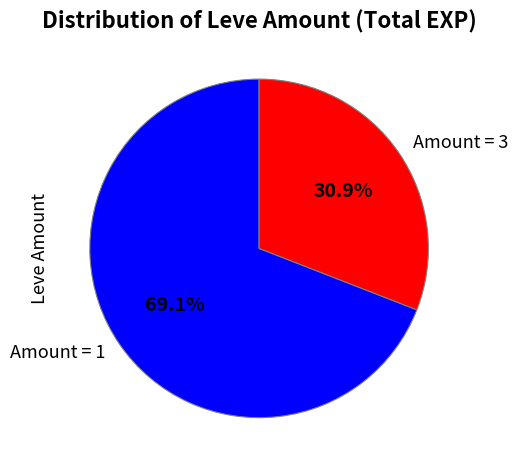

Which has a higher value, Amount = 1 or Amount = 3?

Amount = 1